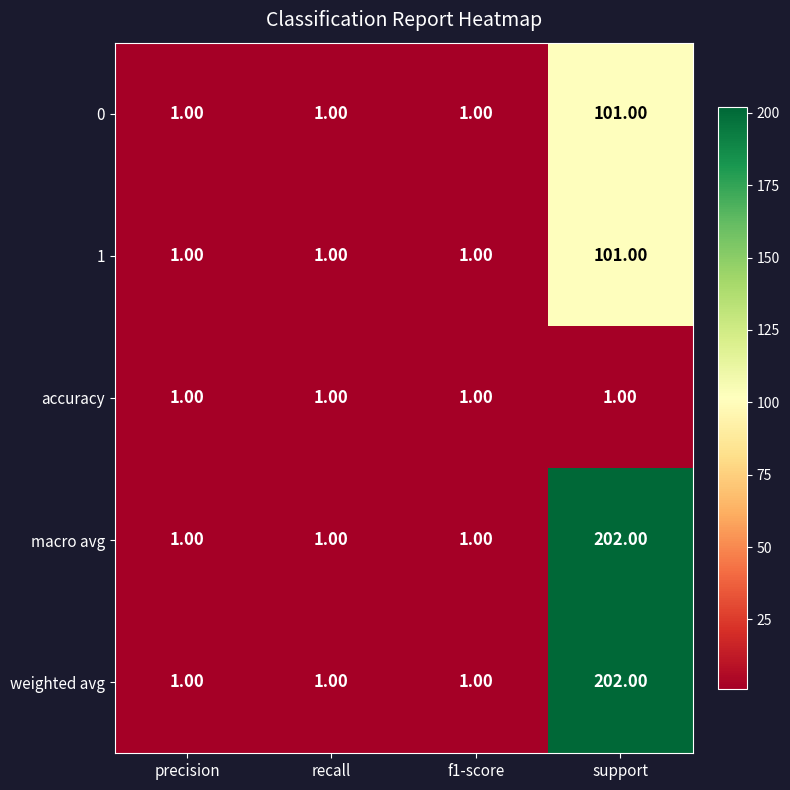

At which category does the chart reach its peak across all series?

support